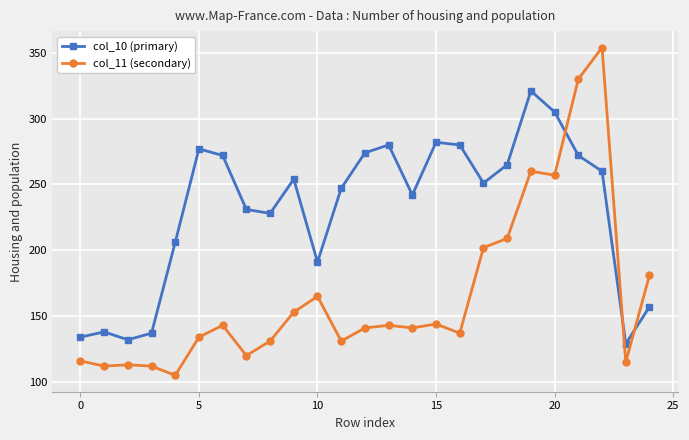

After their last crossing, which series has the higher values: col_11 (secondary) or col_10 (primary)?

col_11 (secondary)